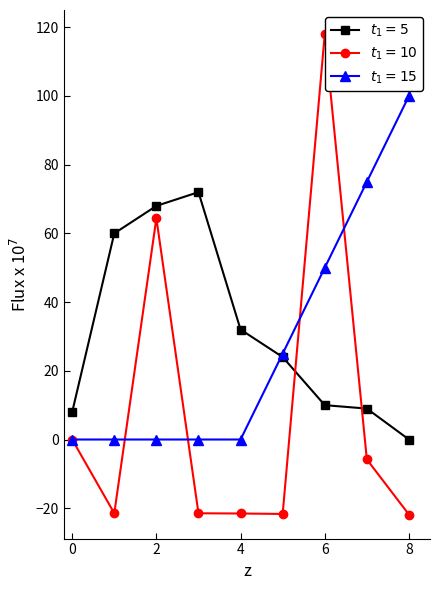

At how many categories does at least one series exceed 43?

6